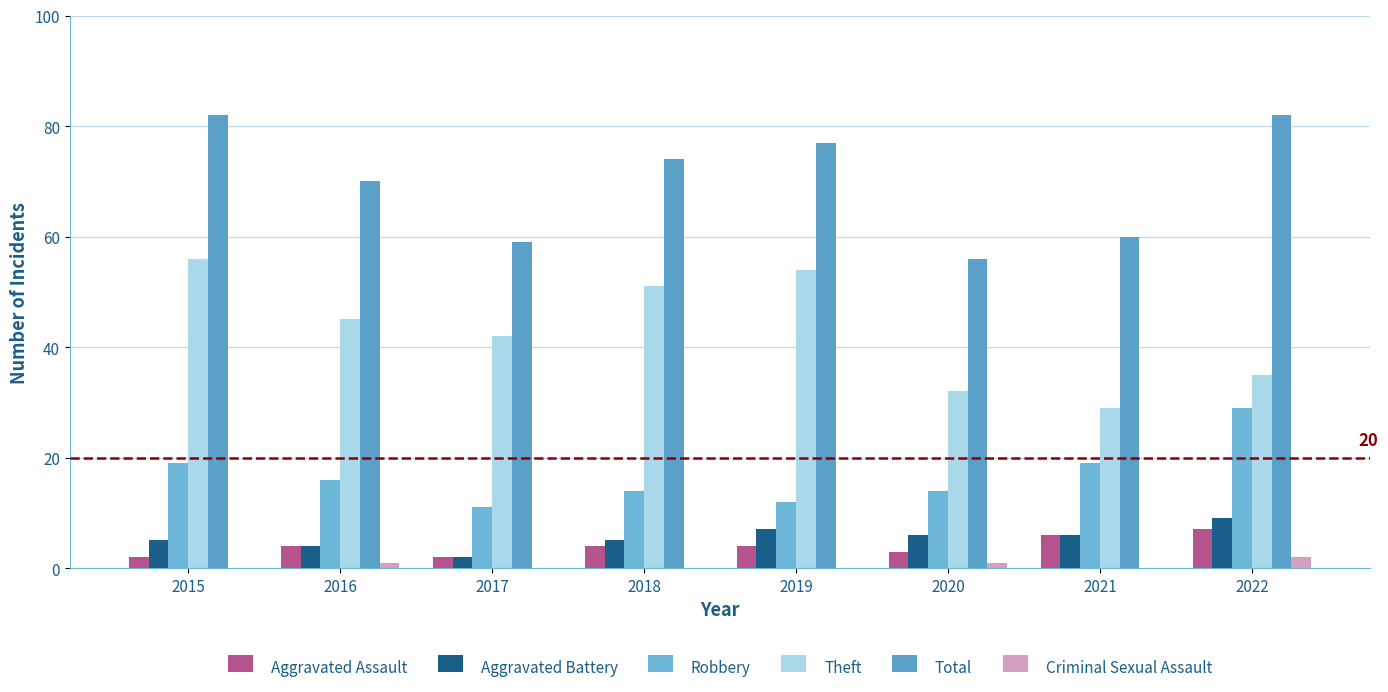

How many groups of bars are there?

8